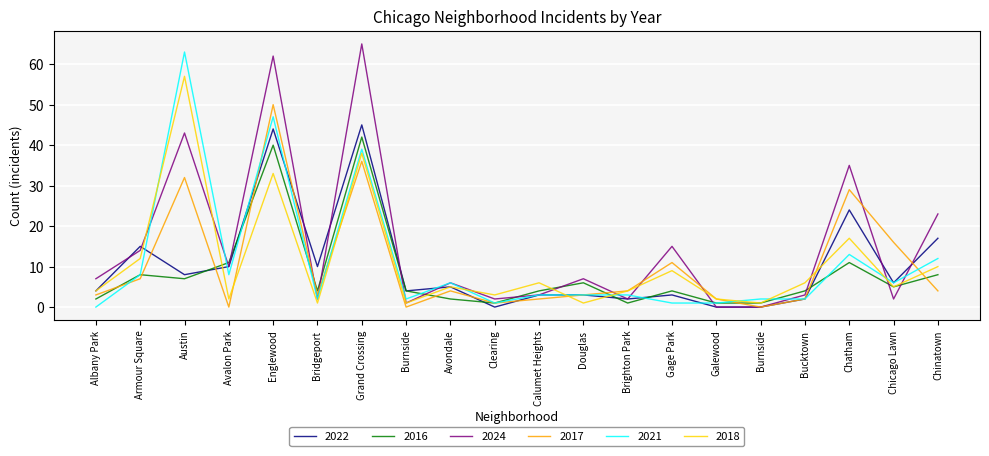

Reading left to right, what are all the values shown in this chart?

2022: 4	15	8	10	44	10	45	4	5	0	3	3	2	3	0	0	2	24	6	17
2016: 2	8	7	11	40	4	42	4	2	1	4	6	1	4	1	1	4	11	5	8
2024: 7	14	43	10	62	2	65	1	6	2	3	7	2	15	0	0	3	35	2	23
2017: 3	7	32	0	50	3	36	0	4	1	2	3	4	11	2	0	2	29	16	4
2021: 0	8	63	8	47	2	39	2	6	1	3	3	3	1	1	2	2	13	6	12
2018: 4	12	57	2	33	1	38	1	5	3	6	1	4	9	2	1	6	17	5	10